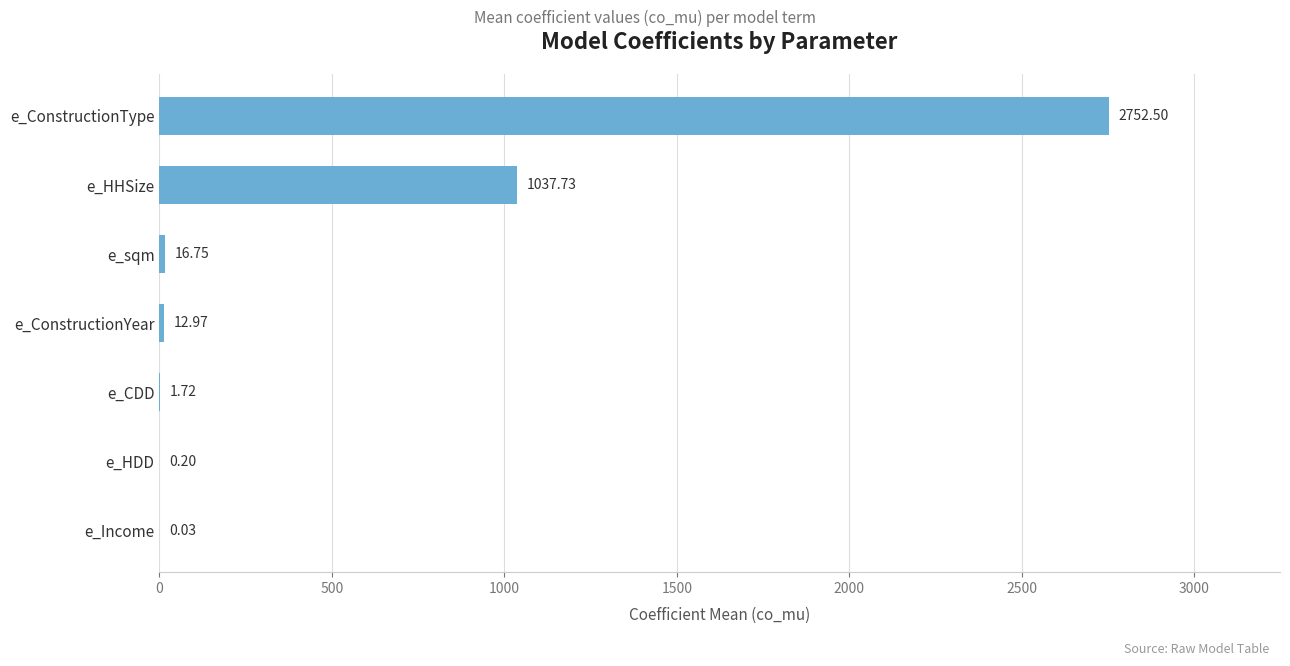

Does the chart contain stacked bars?

No